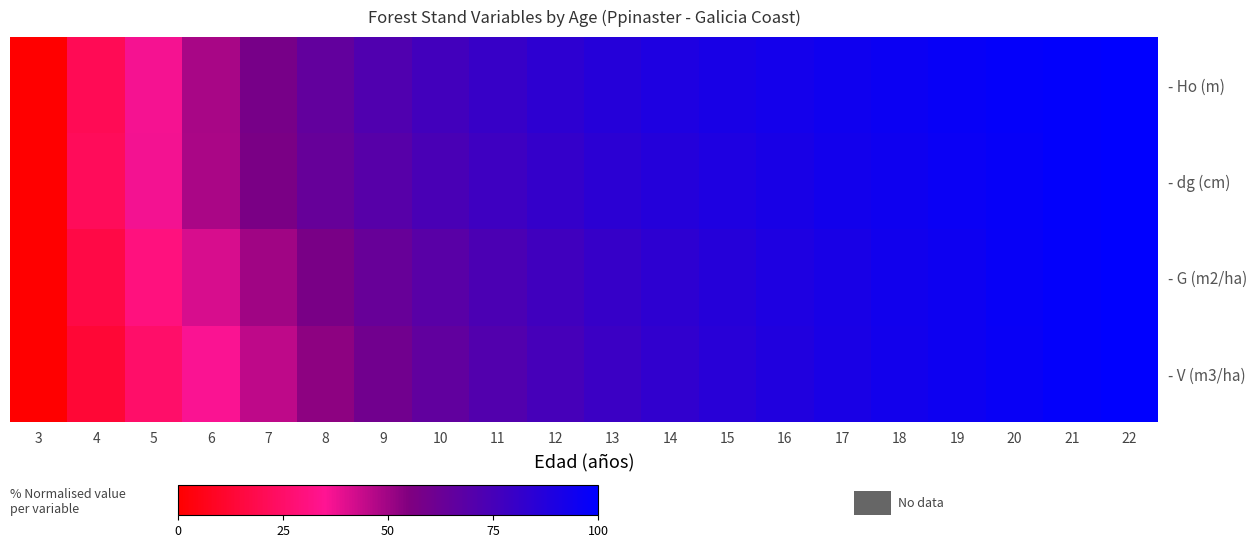

Rank the series by their average value, from highest to lowest.

- Ho (m), - dg (cm), - G (m2/ha), - V (m3/ha)